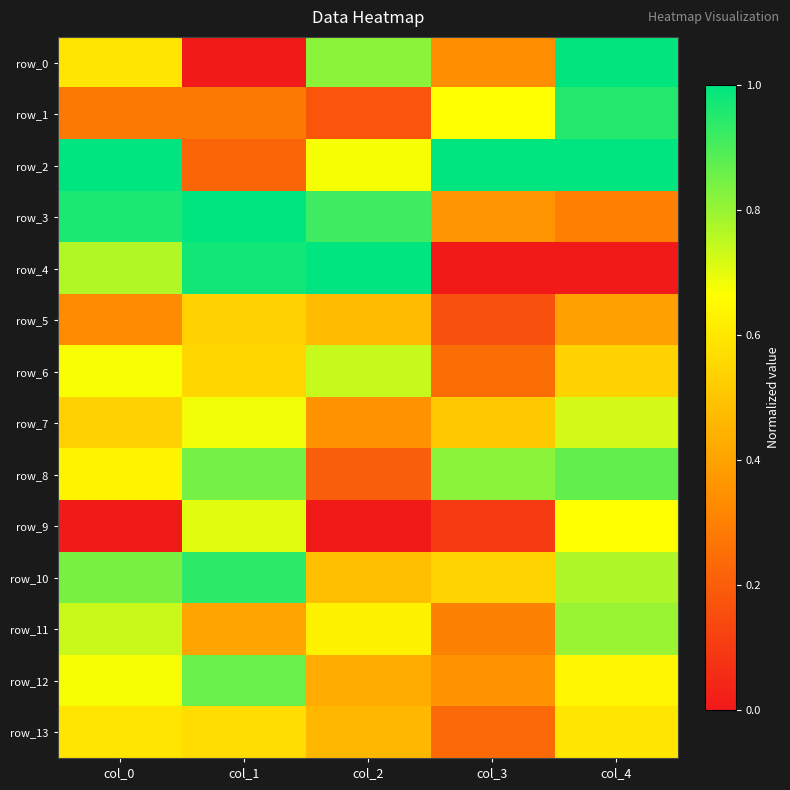

Reading left to right, extract all data points from this chart.

row_0: 0.6	0.0	0.8	0.3	1.0
row_1: 0.3	0.3	0.2	0.7	0.9
row_2: 1.0	0.2	0.7	1.0	1.0
row_3: 1.0	1.0	0.9	0.4	0.3
row_4: 0.8	1.0	1.0	0.0	0.0
row_5: 0.3	0.5	0.5	0.2	0.4
row_6: 0.7	0.5	0.7	0.2	0.5
row_7: 0.5	0.7	0.4	0.5	0.7
row_8: 0.6	0.8	0.2	0.8	0.9
row_9: 0.0	0.7	0.0	0.1	0.7
row_10: 0.8	0.9	0.5	0.5	0.8
row_11: 0.7	0.4	0.6	0.3	0.8
row_12: 0.7	0.9	0.4	0.4	0.6
row_13: 0.6	0.6	0.5	0.2	0.6